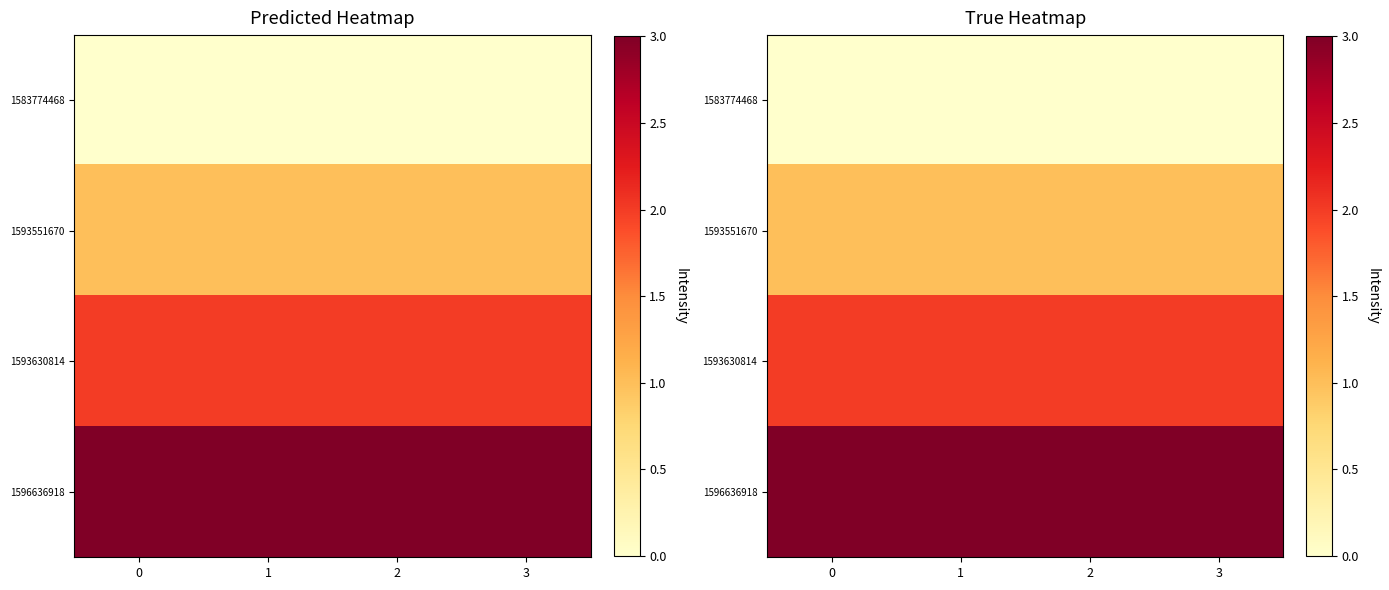

How many categories are shown in the chart?

4